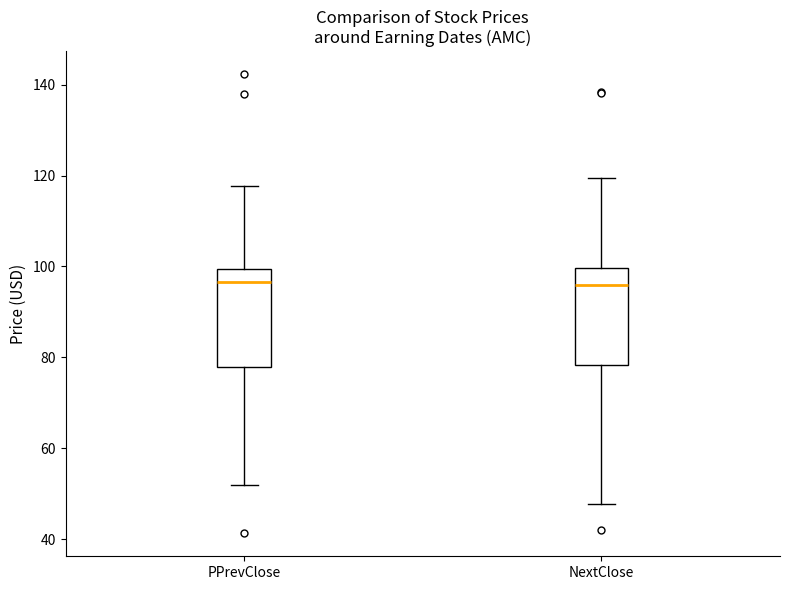

Reading left to right, read every box against the y-axis: the position of its median line, the range the box covers, and the ends of its whiskers. The values are not printed on the chart, so give them approximately, as read against the axis.

PPrevClose: median 96, box 78 to 100, whiskers 52 to 118
NextClose: median 96, box 78 to 100, whiskers 48 to 120